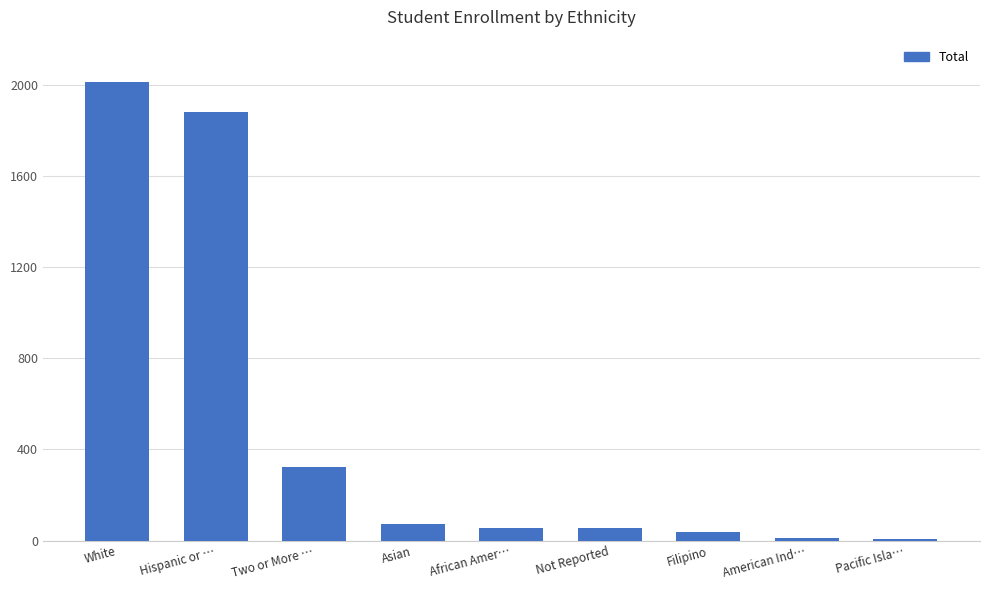

True or false: the data shows 2016 at White.

True